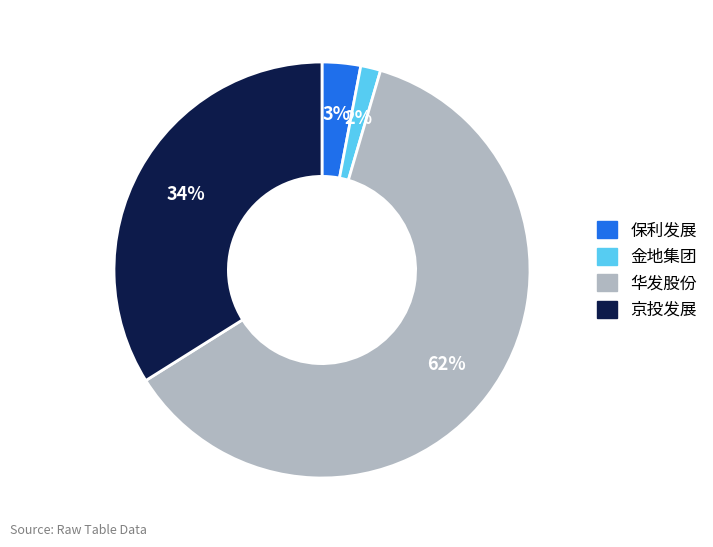

Which category has the smallest portion of the pie?

金地集团